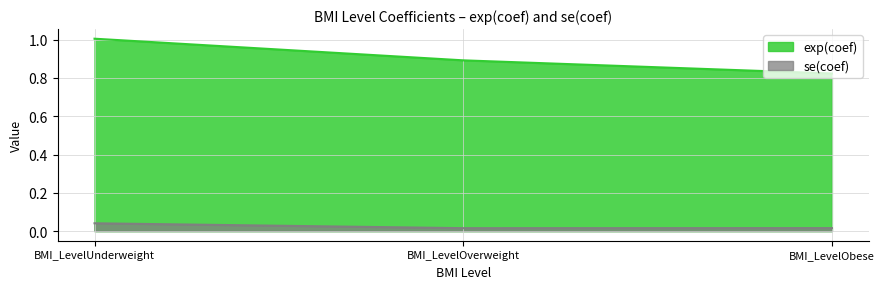

How many series are shown in this chart?

2